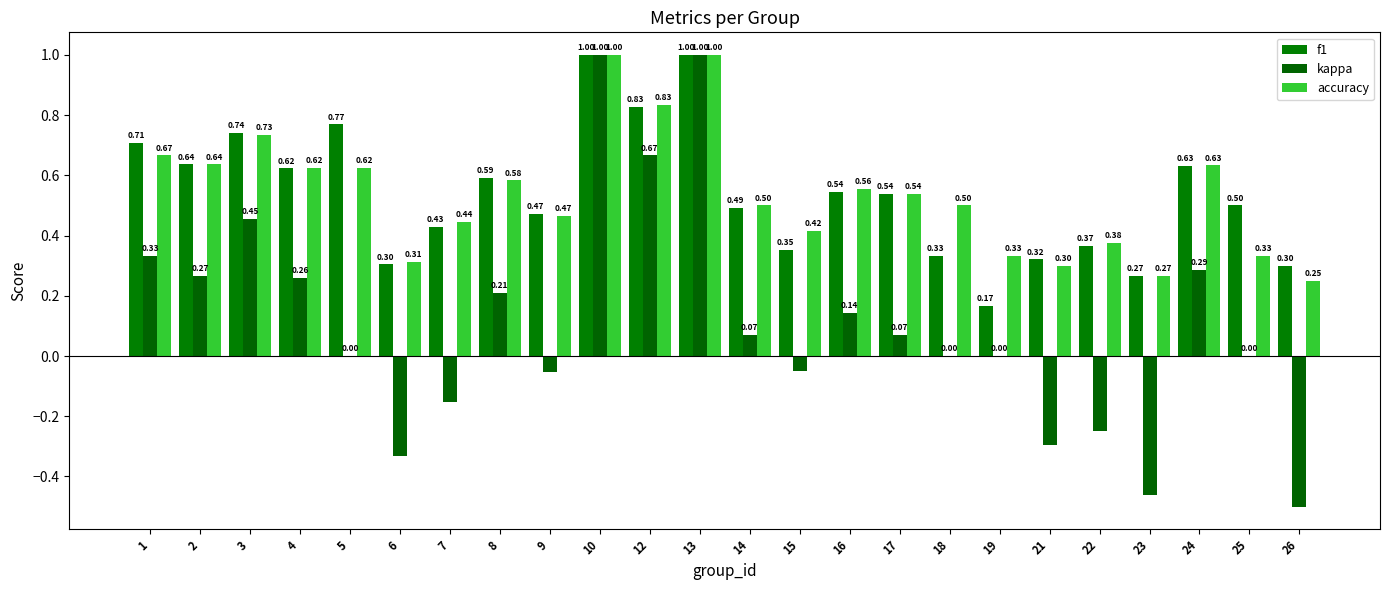

Which series changed the most between 12 and 22?

kappa